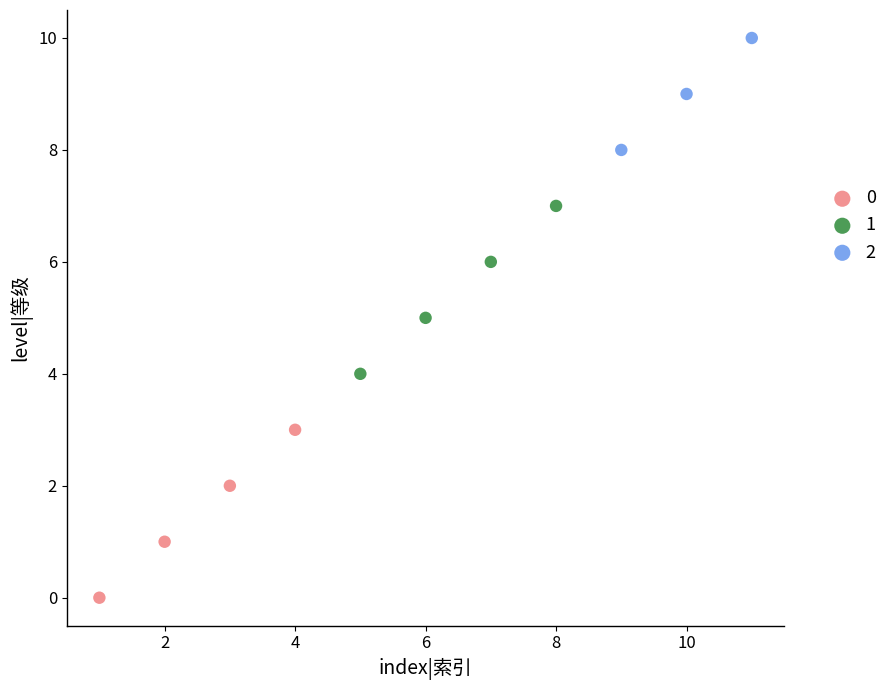

Which series contains the lowest Y value?

0